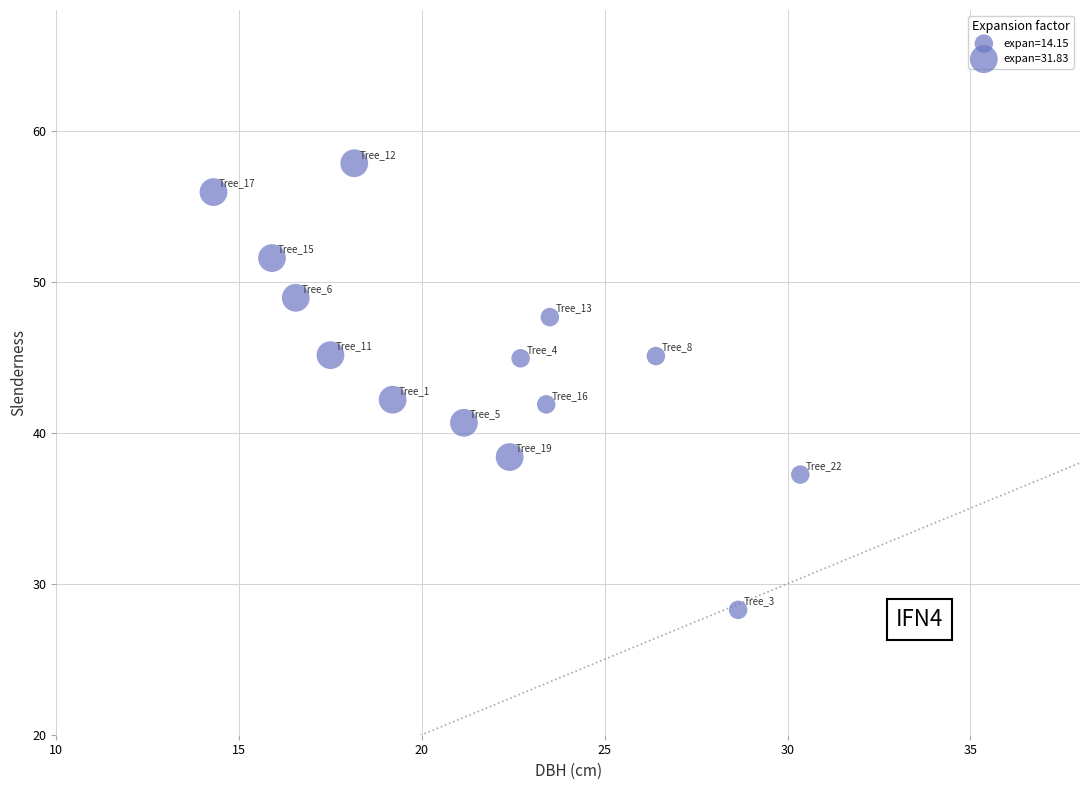

What is the range of X values (max minus min)?

16.1